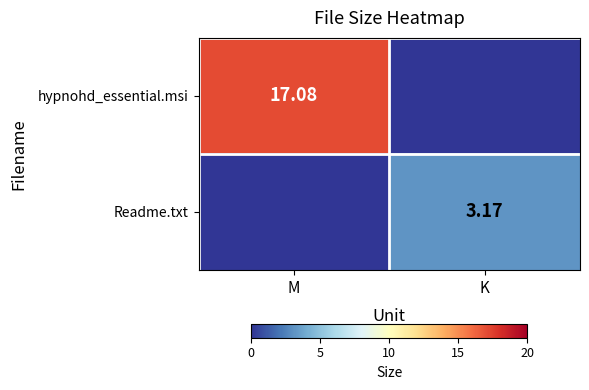

At how many categories does at least one series exceed 8?

1